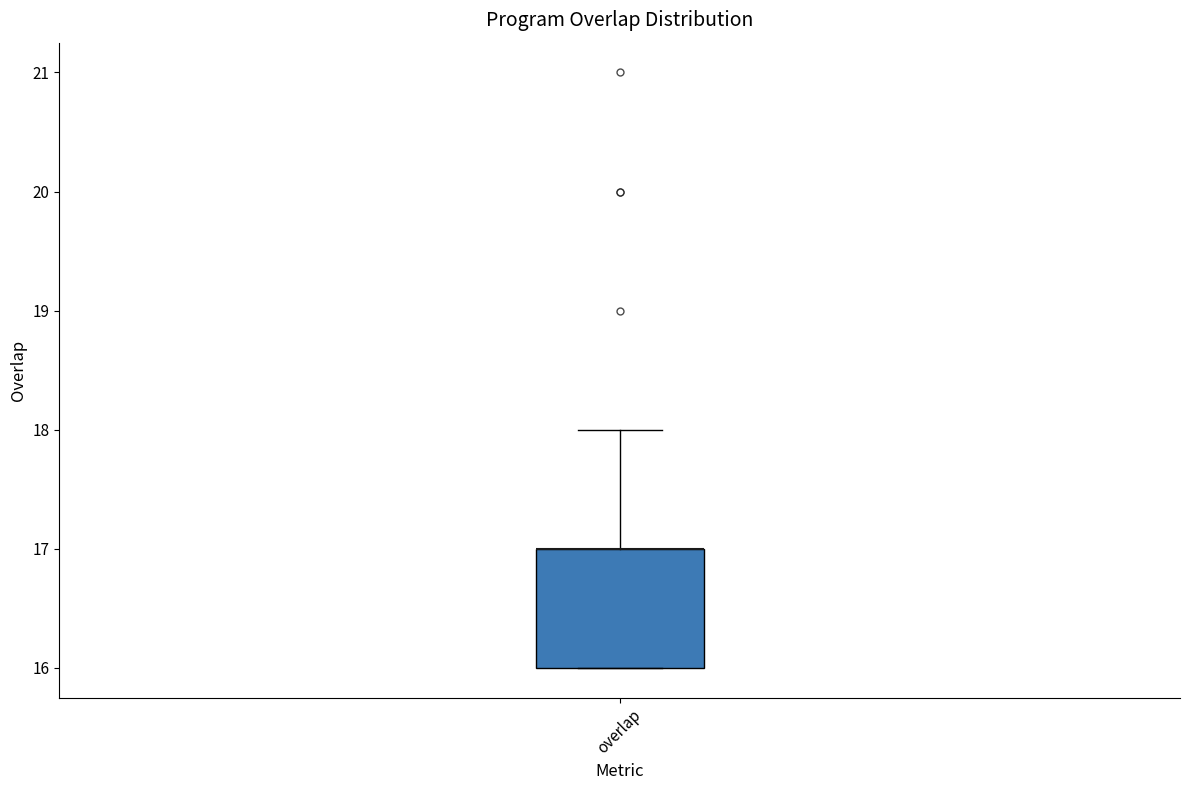

Transcribe this box plot: give where the median line is, the range the box spans, and where the two whiskers end, as read against the y-axis. The values are not printed on the chart, so give them approximately, as read against the axis.

median 17 (drawn on the box's upper edge), box 16 to 17, whiskers 16 to 18